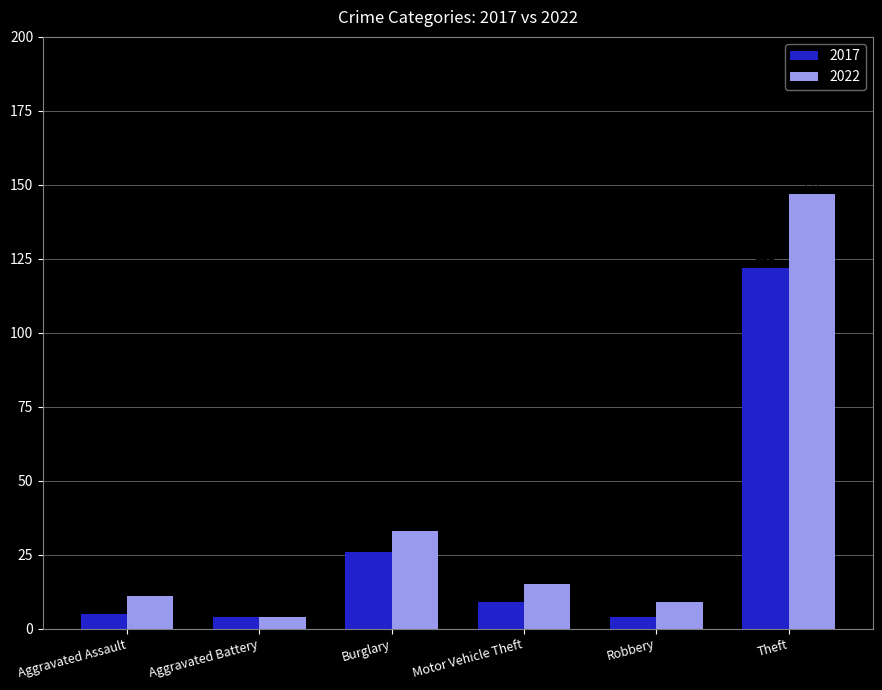

What is the label of the 6th bar from the right?

Aggravated Assault